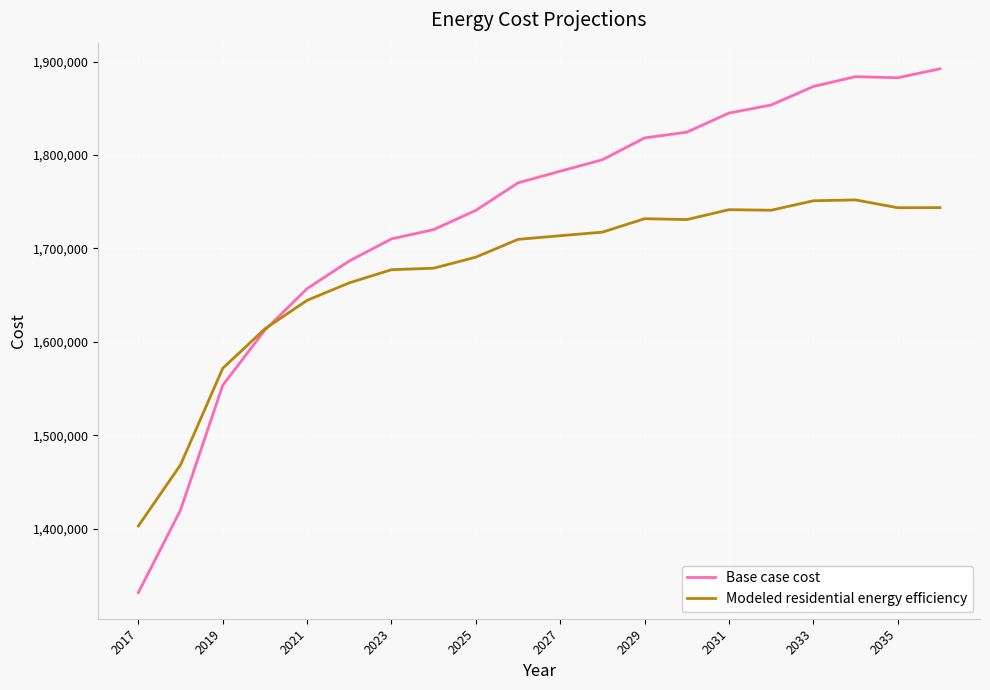

In Modeled residential energy efficiency, how many points are lower than both neighbors (excluding endpoints)?

3